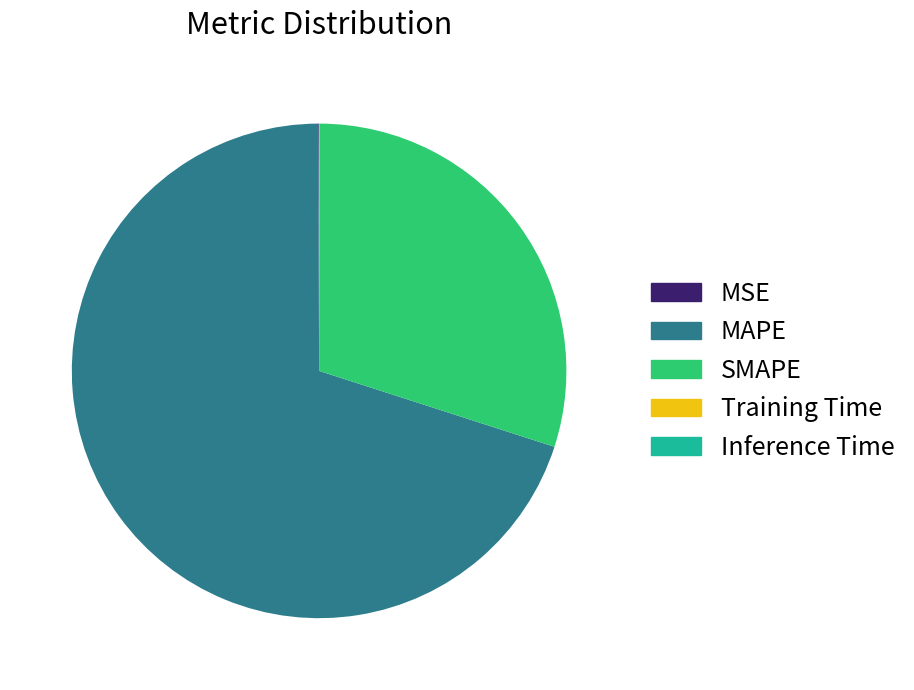

True or false: MAPE accounts for 70% of the total.

True